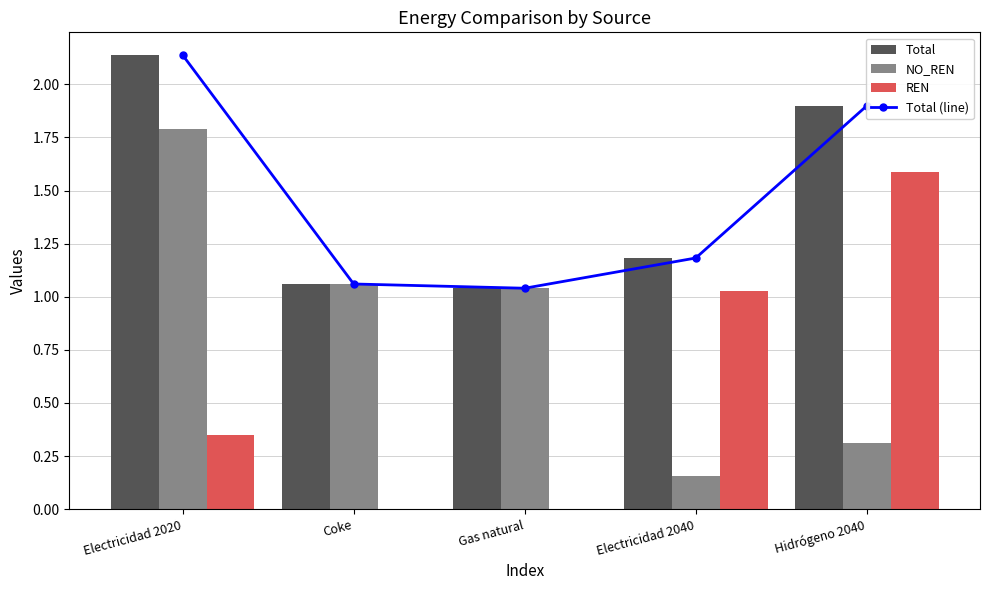

What position from the left is Hidrógeno 2040?

5